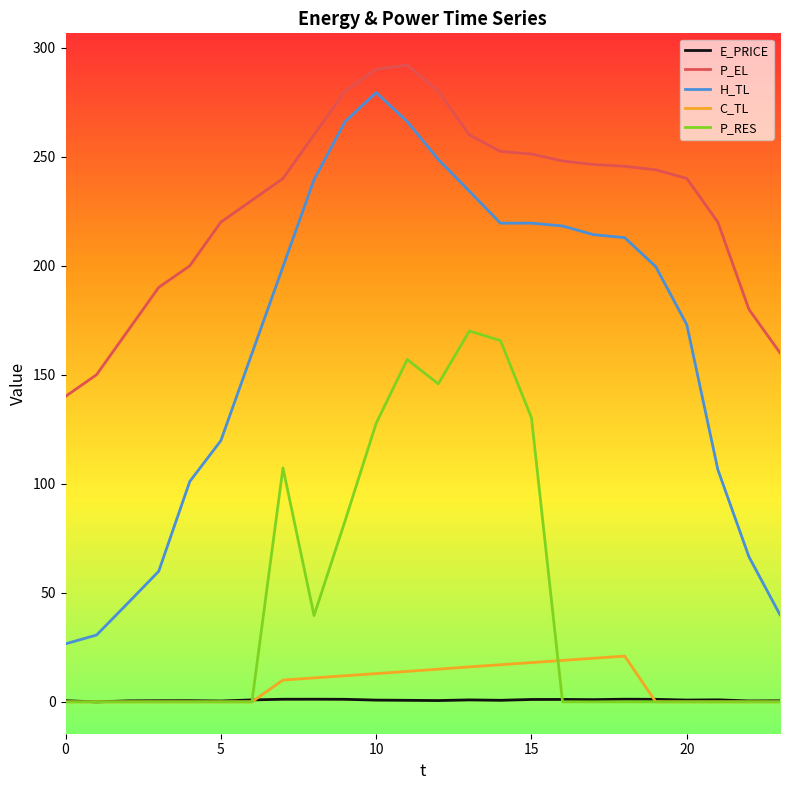

What is the lowest value of the P_EL series?

140.1